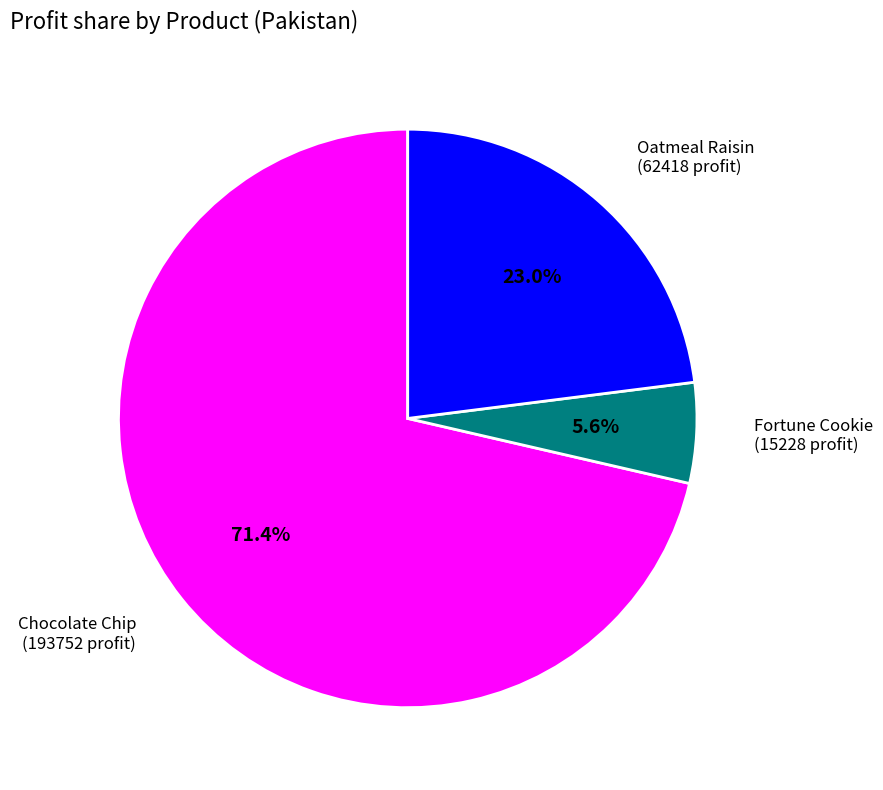

To the nearest percent, what is the average slice percentage?

33%